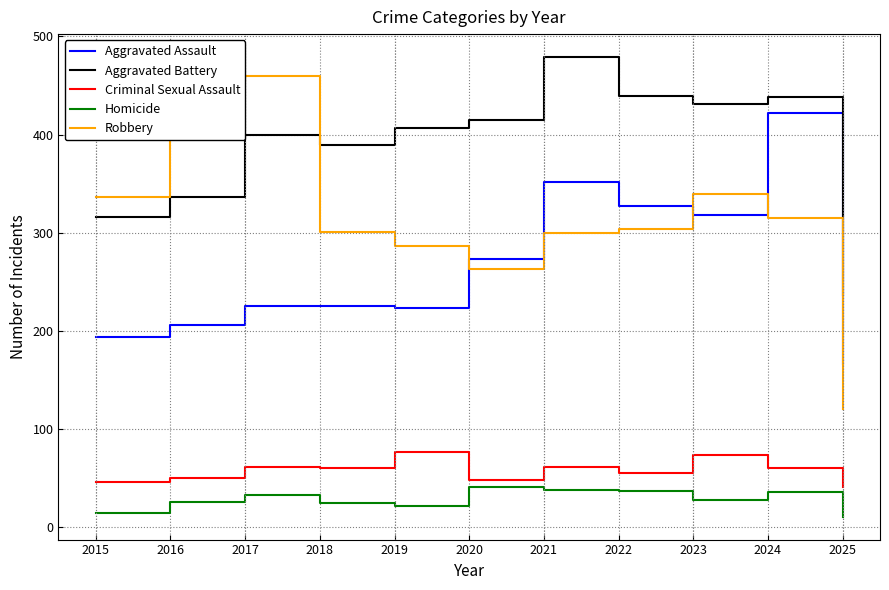

Where do Aggravated Battery and Robbery first cross each other?

2017 and 2018